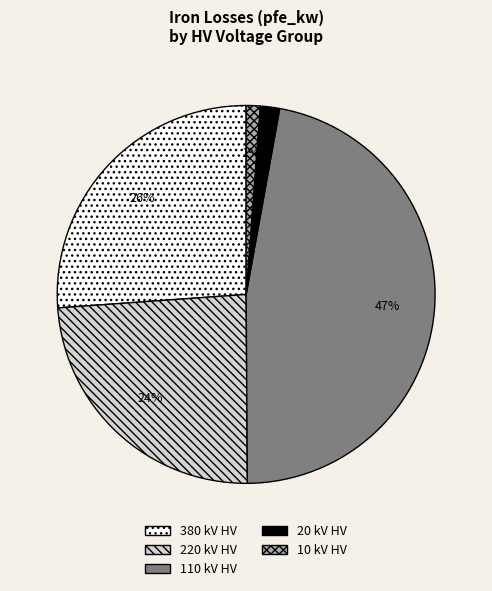

How many segments does this pie chart have?

5